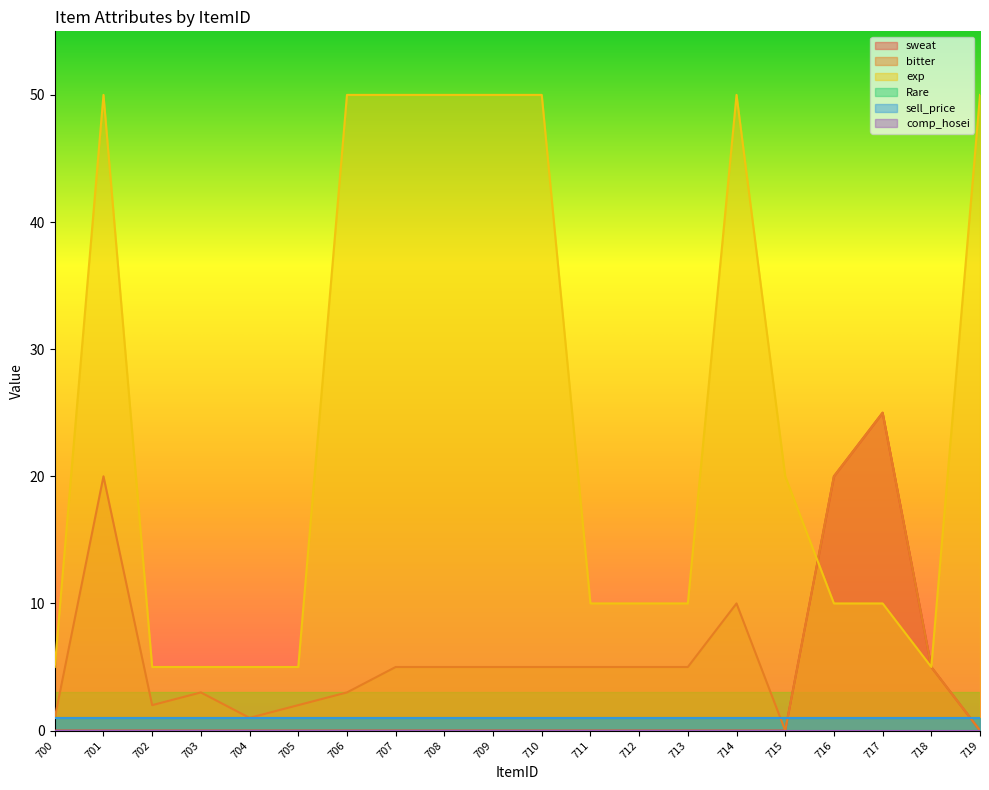

Does the chart display data point markers on the line(s)?

No